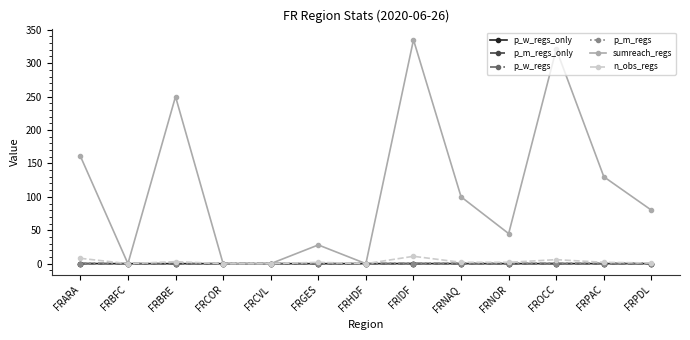

Is this an area chart (filled region under the line)?

No